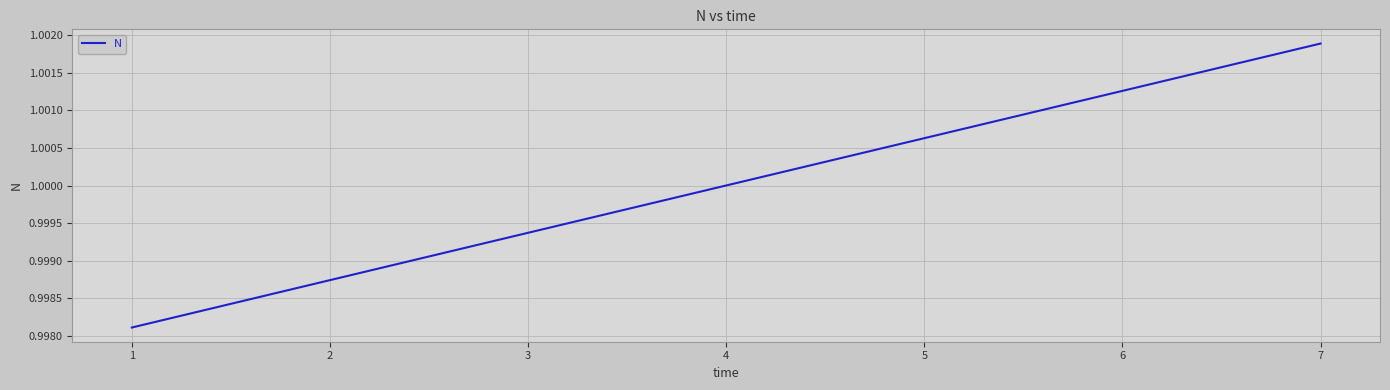

Between 2 and 7, which is larger?

7